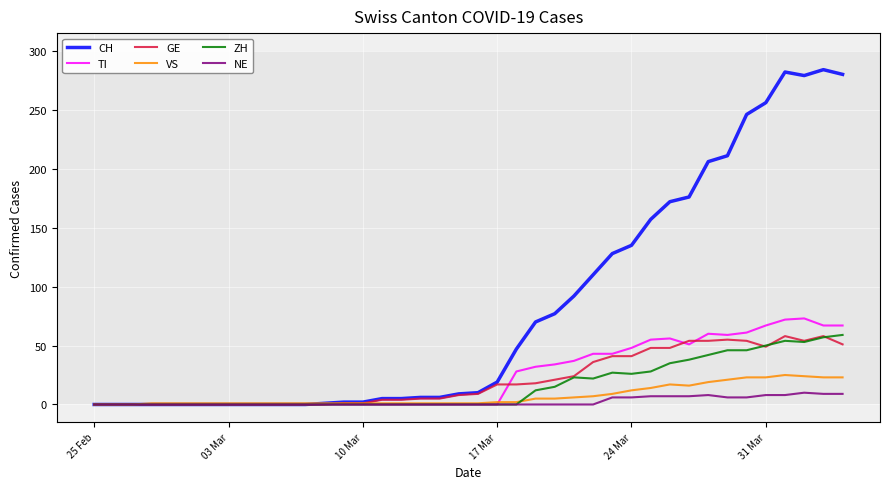

Which series has the widest spread of values?

CH